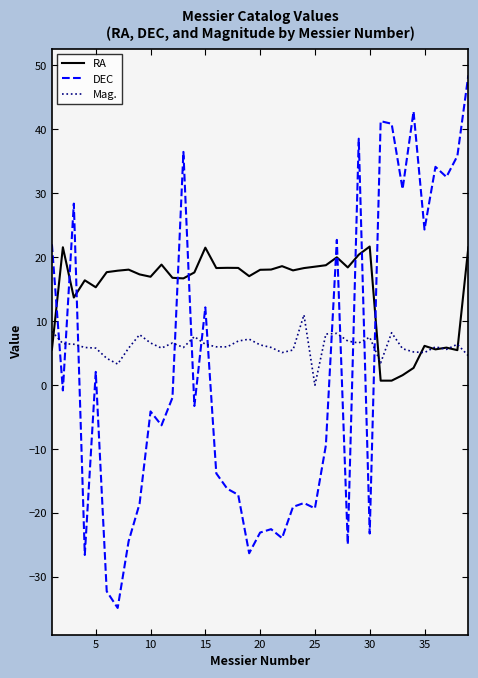

Which series has the widest spread of values?

DEC